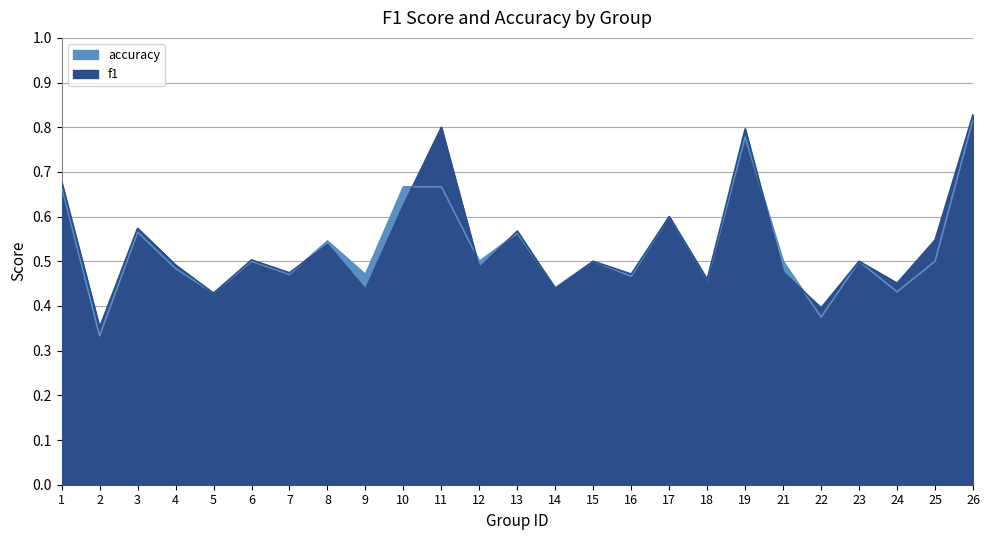

What is the smallest value displayed?

0.3